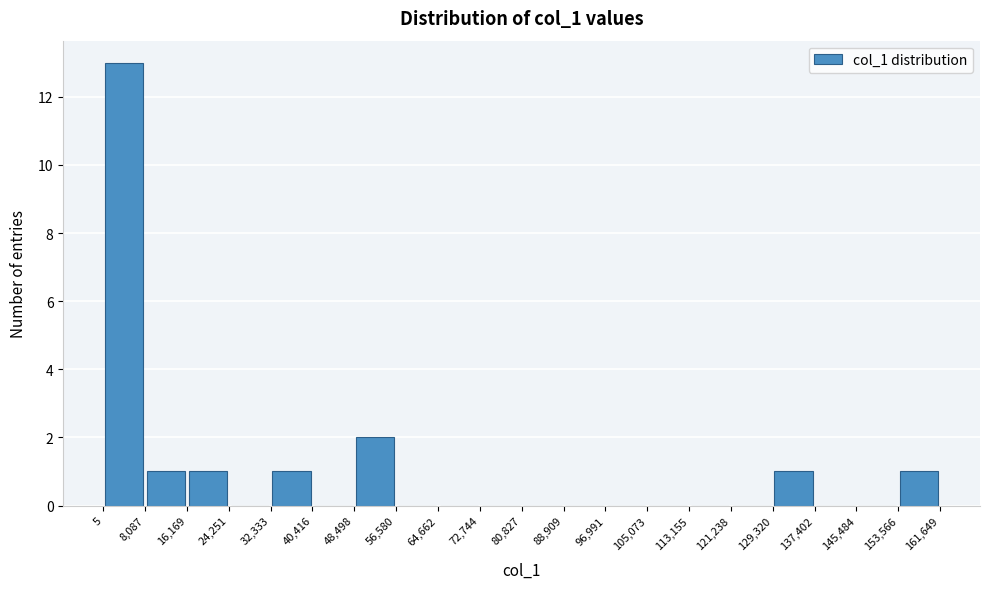

What is the height of the bar covering 129,320 to 137,402 on the x-axis? The values are not printed on the chart, so give them approximately, as read against the axis.

1